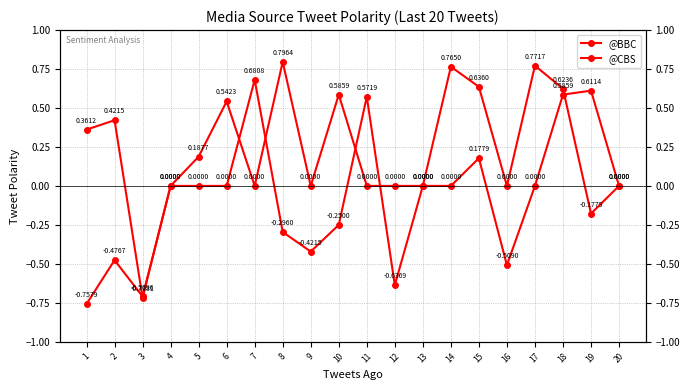

Reading left to right, extract all data points from this chart.

@BBC: 1=-0.8	2=-0.5	3=-0.7	4=0.0	5=0.0	6=0.0	7=0.7	8=-0.3	9=-0.4	10=-0.2	11=0.6	12=-0.6	13=0.0	14=0.0	15=0.2	16=-0.5	17=0.0	18=0.6	19=0.6	20=0.0
@CBS: 1=0.4	2=0.4	3=-0.7	4=0.0	5=0.2	6=0.5	7=0.0	8=0.8	9=0.0	10=0.6	11=0.0	12=0.0	13=0.0	14=0.8	15=0.6	16=0.0	17=0.8	18=0.6	19=-0.2	20=0.0